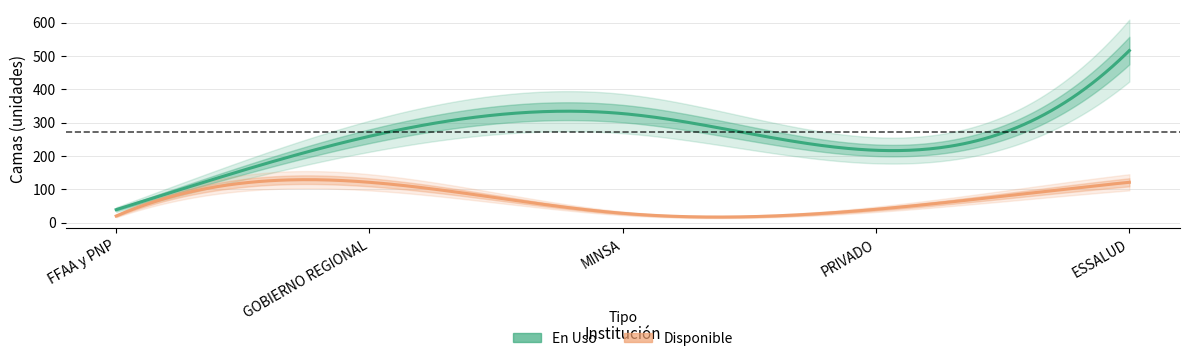

True or false: Disponible and En Uso intersect in this chart.

False